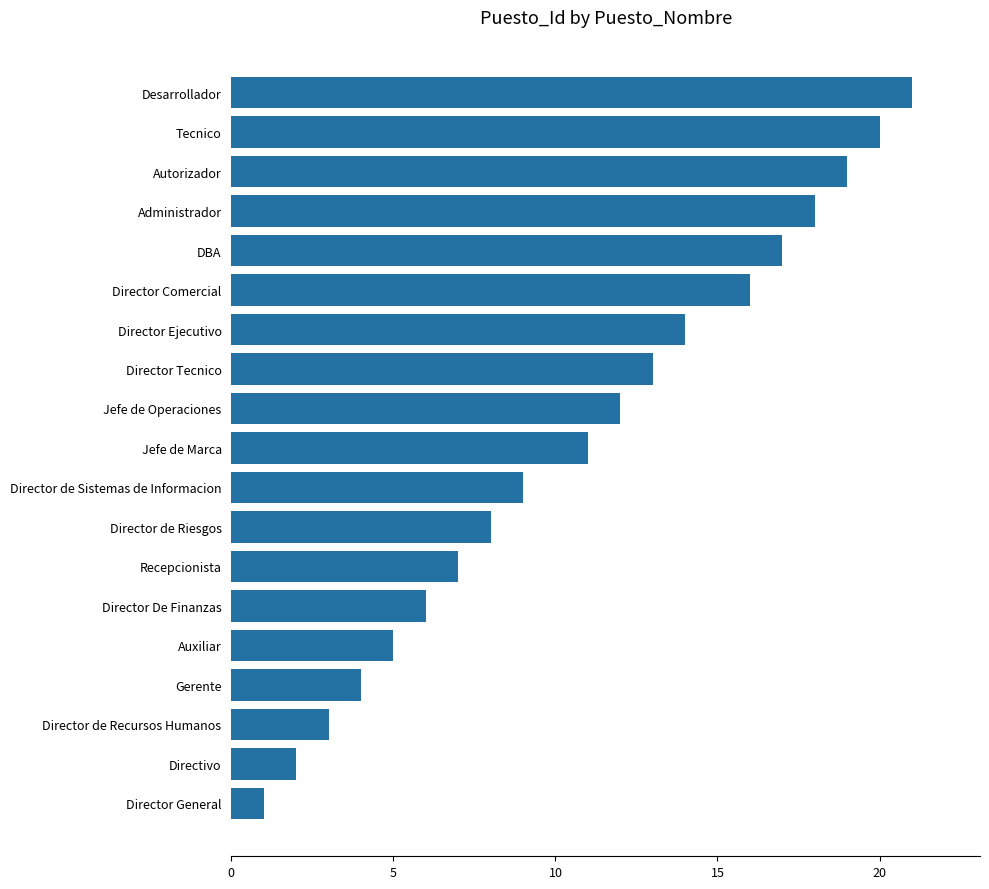

Is it true that the value at Autorizador is 19?

True